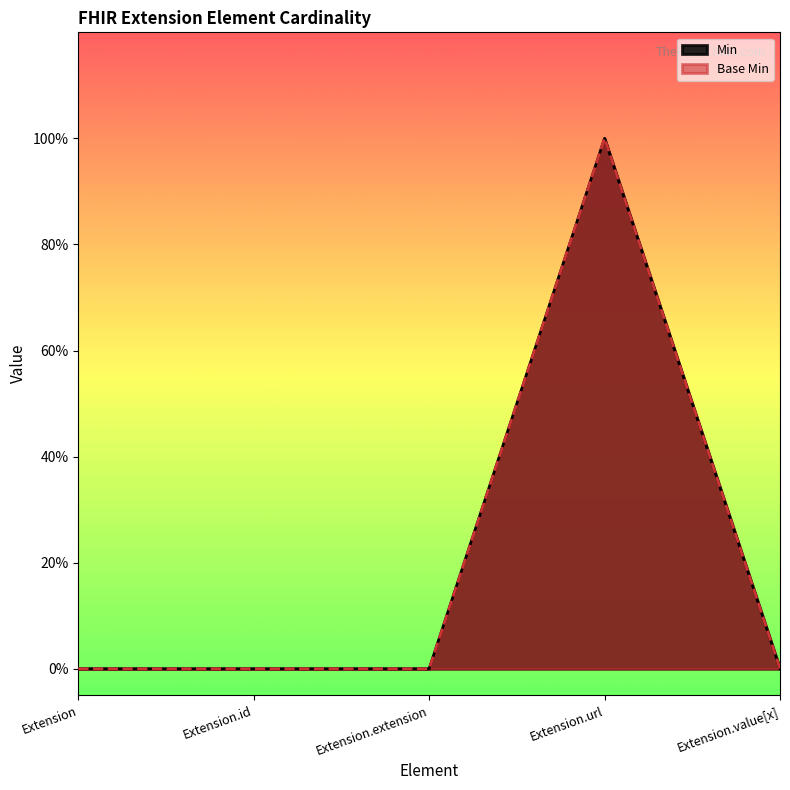

How many data points in Min are above 0?

1